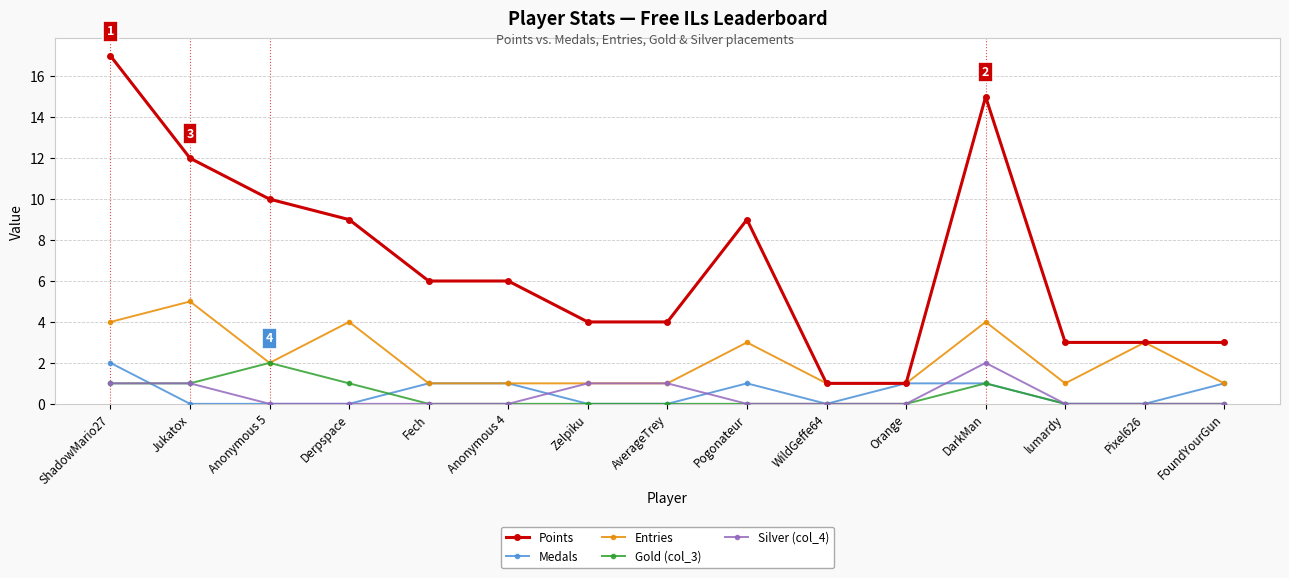

At which category is the sum across all series the highest?

ShadowMario27